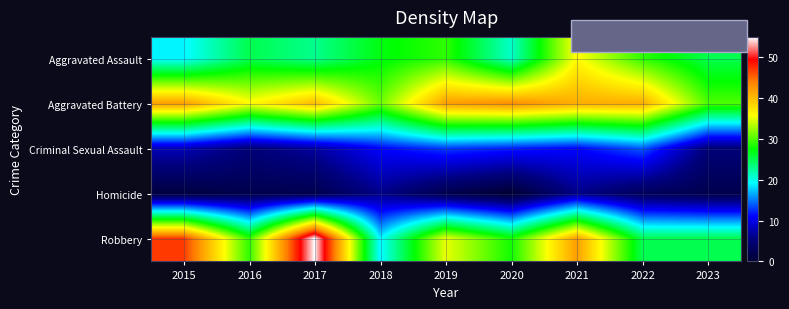

Reading right to left, list all the values displayed in this chart.

Aggravated Assault: 2023=25	2022=29	2021=36	2020=21	2019=29	2018=27	2017=23	2016=25	2015=19
Aggravated Battery: 2023=30	2022=41	2021=41	2020=43	2019=42	2018=31	2017=40	2016=36	2015=42
Criminal Sexual Assault: 2023=5	2022=14	2021=11	2020=12	2019=13	2018=11	2017=7	2016=5	2015=8
Homicide: 2023=2	2022=3	2021=6	2020=0	2019=2	2018=6	2017=2	2016=2	2015=1
Robbery: 2023=25	2022=25	2021=42	2020=28	2019=35	2018=19	2017=55	2016=29	2015=47